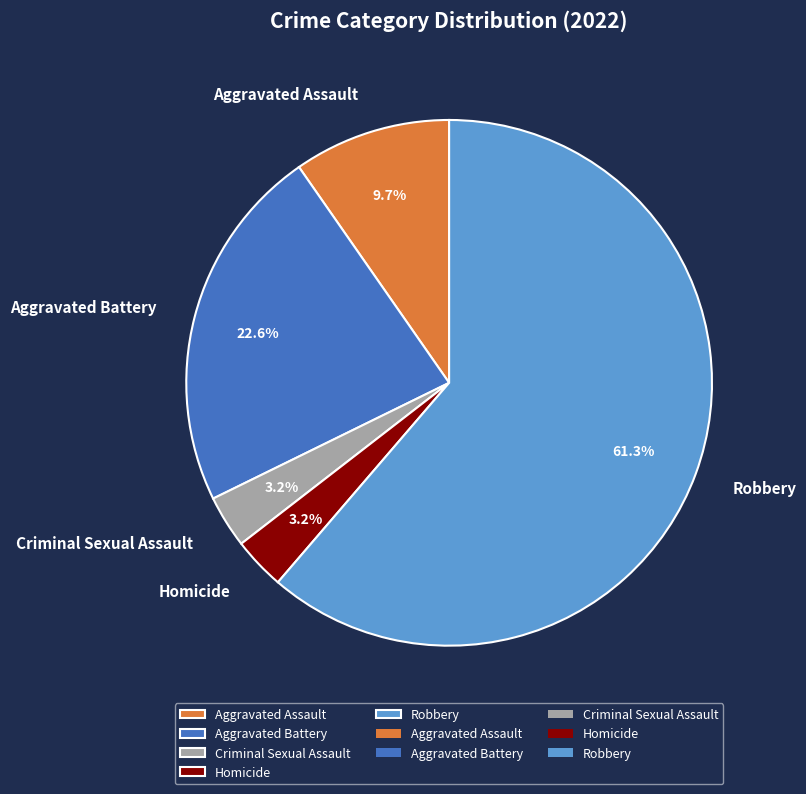

Combined, do Aggravated Assault and Aggravated Battery account for over 50%?

No